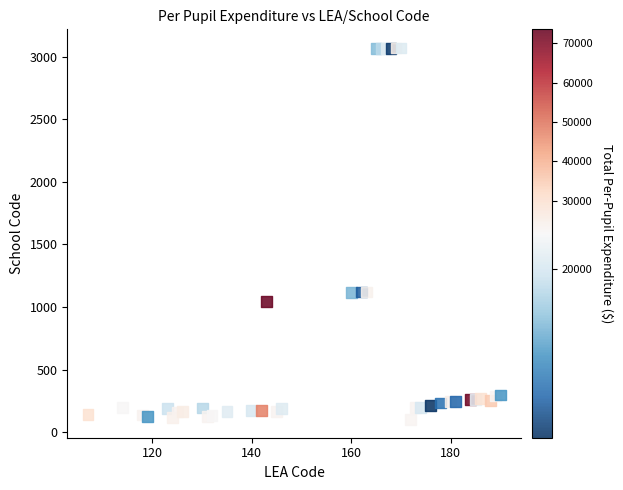

What is the range of X values (max minus min)?

83